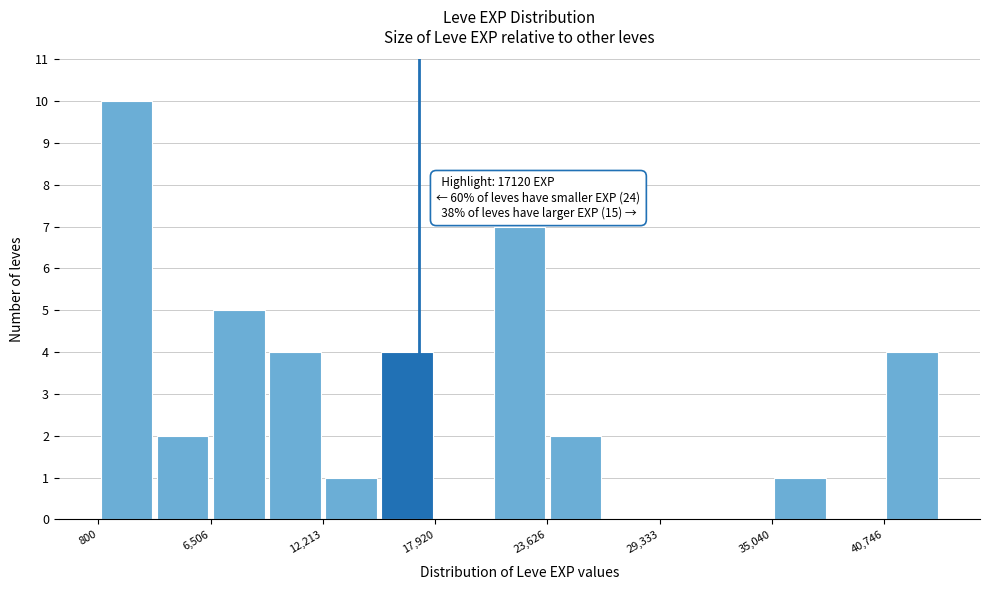

Read against the x-axis, roughly where is the centre of the tallest bar?

2000